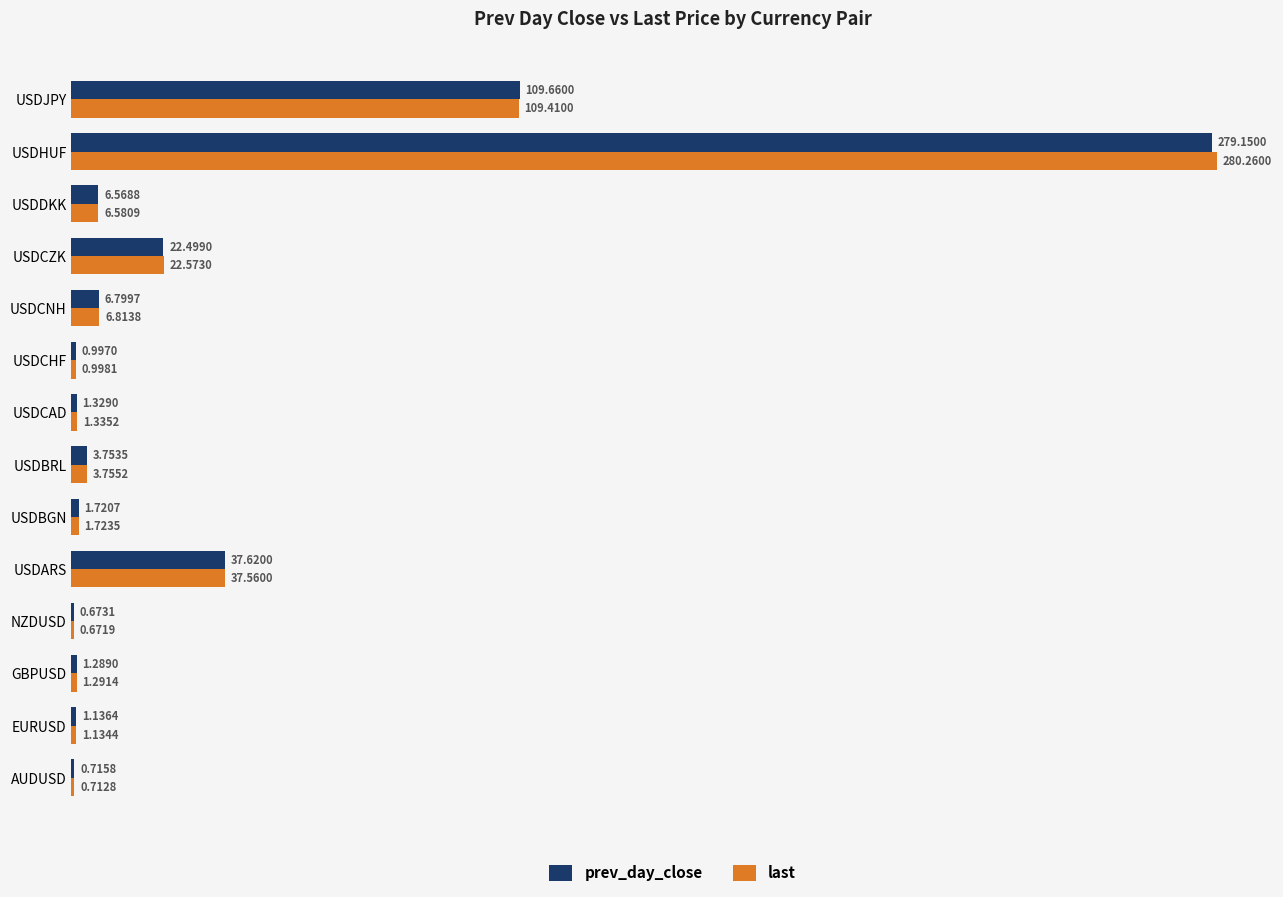

What is the sum of all last values?

474.8